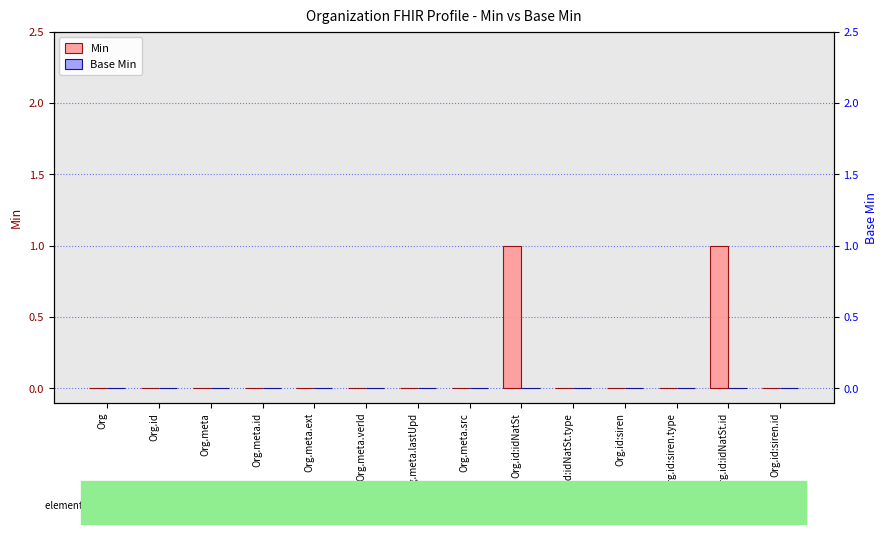

How many values in Min are above zero?

2